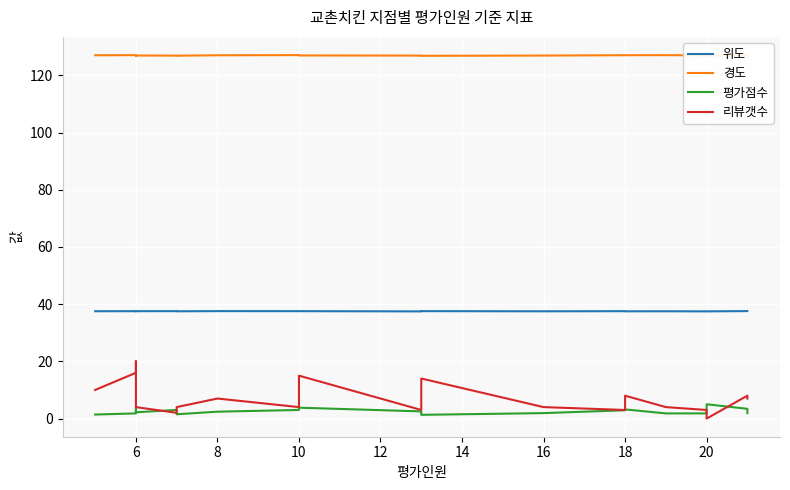

What is the approximate value of 위도 at 10?

37.6